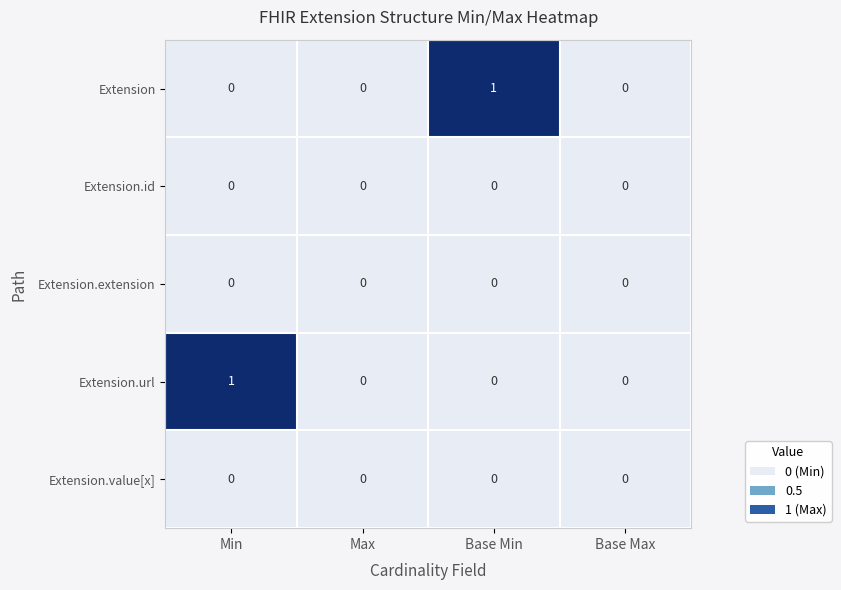

Is it true that Extension equals 0 at Min?

True